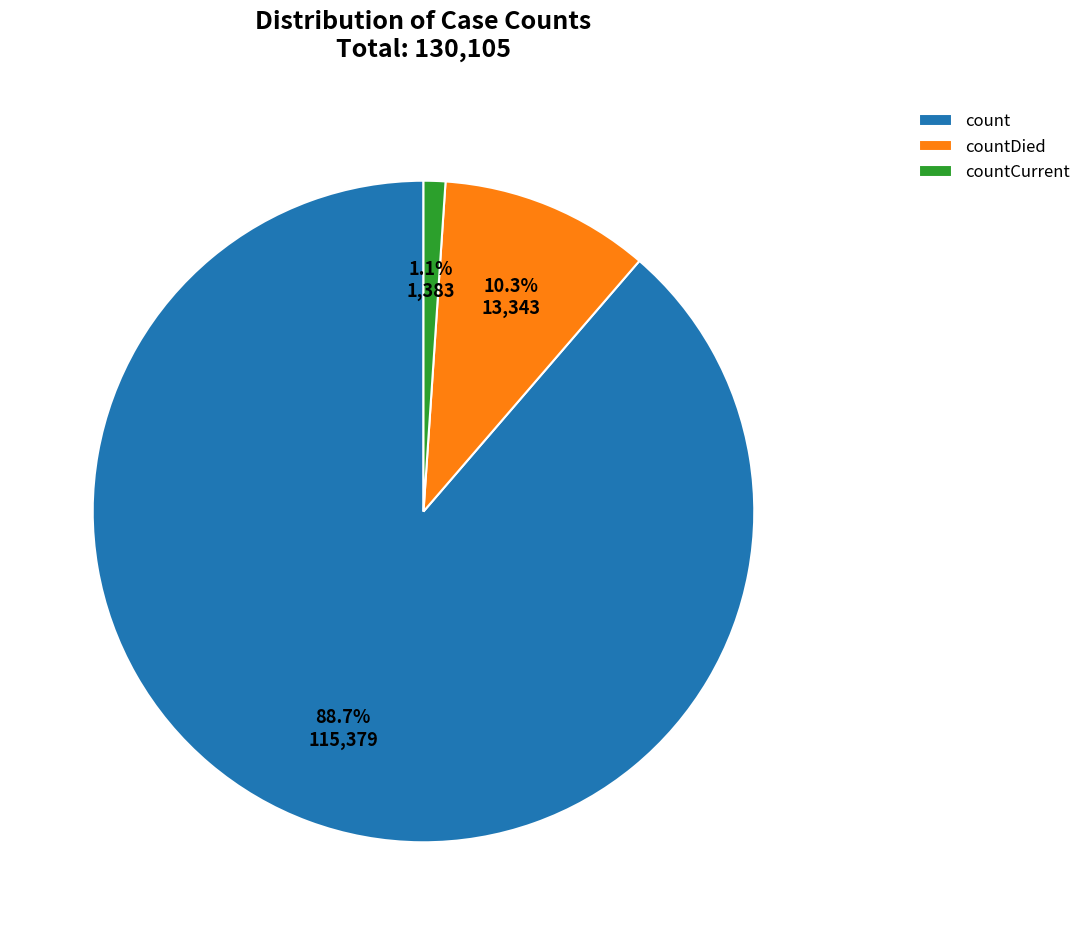

To the nearest percent, what portion does count represent?

89%